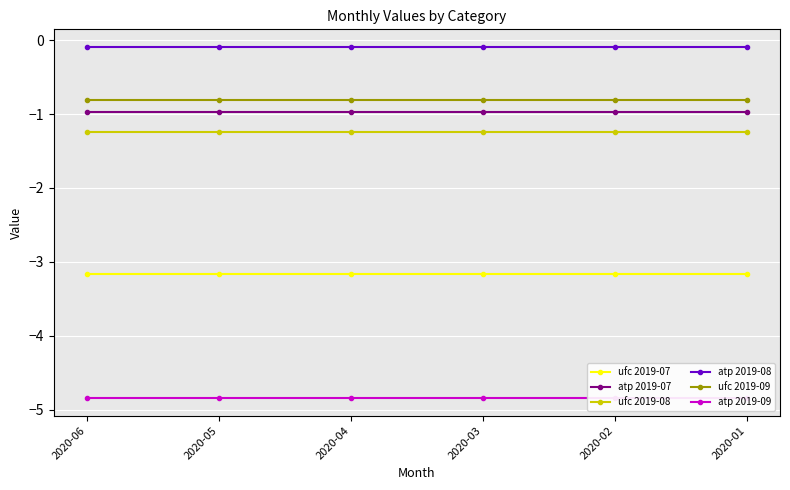

At 2020-04, list the series in order from largest to smallest.

atp 2019-08, ufc 2019-09, atp 2019-07, ufc 2019-08, ufc 2019-07, atp 2019-09